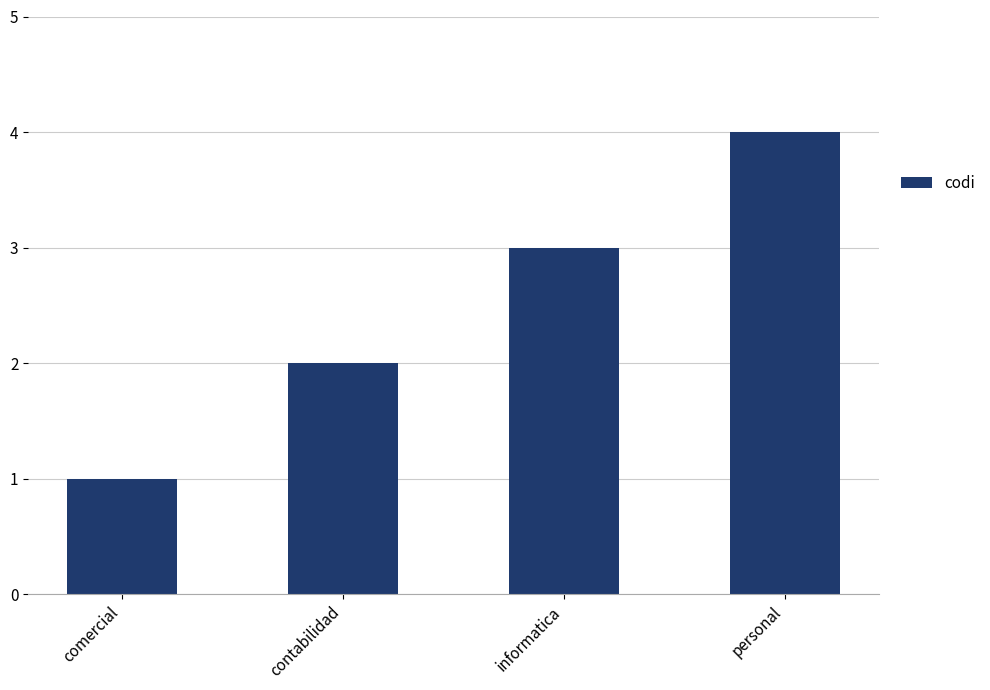

List the labels in order of value, smallest first.

comercial, contabilidad, informatica, personal